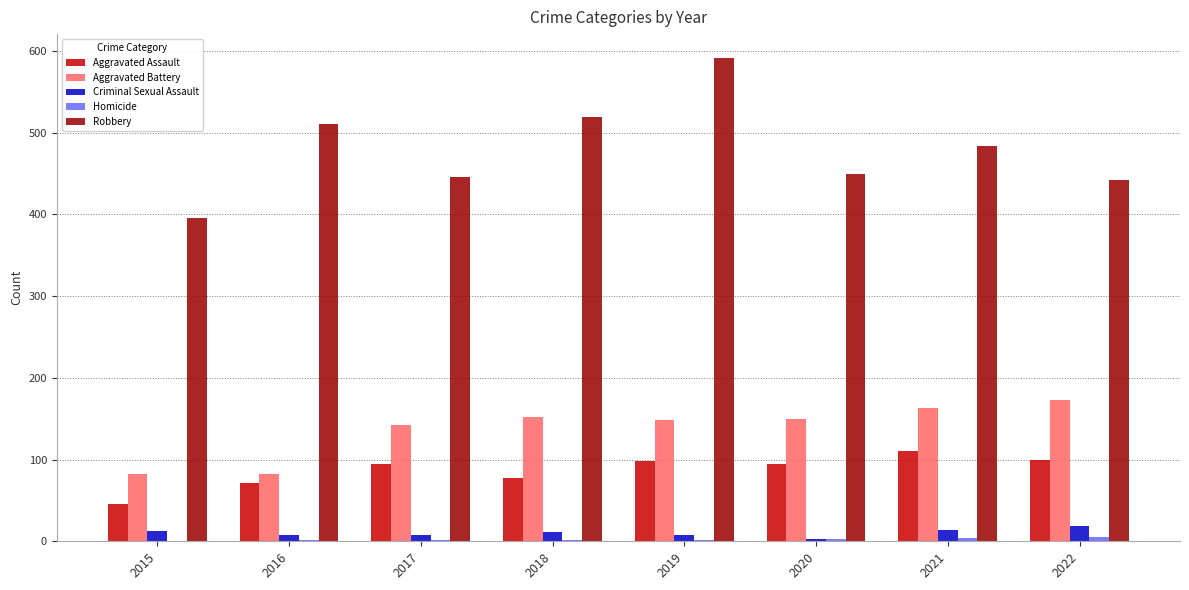

Where is Robbery nearest to the value 493?

2021